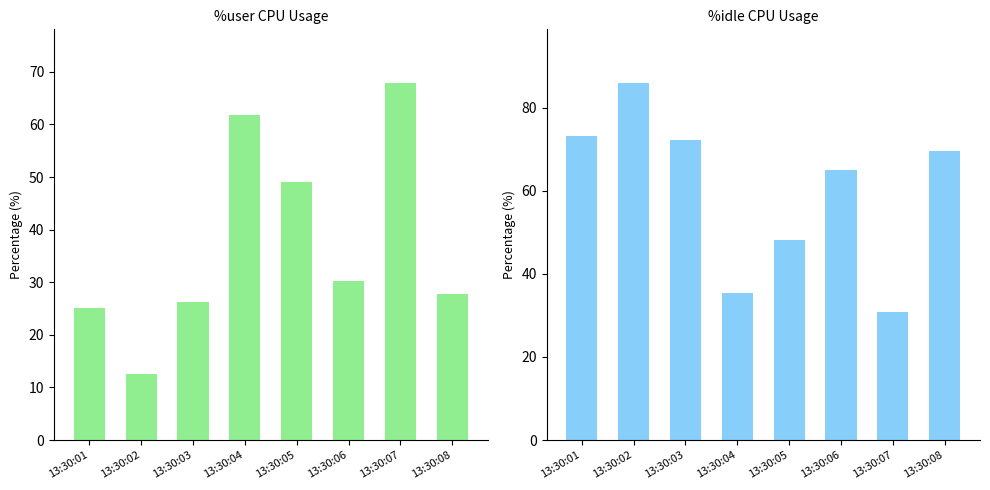

What is the sum of all %user values?

300.8